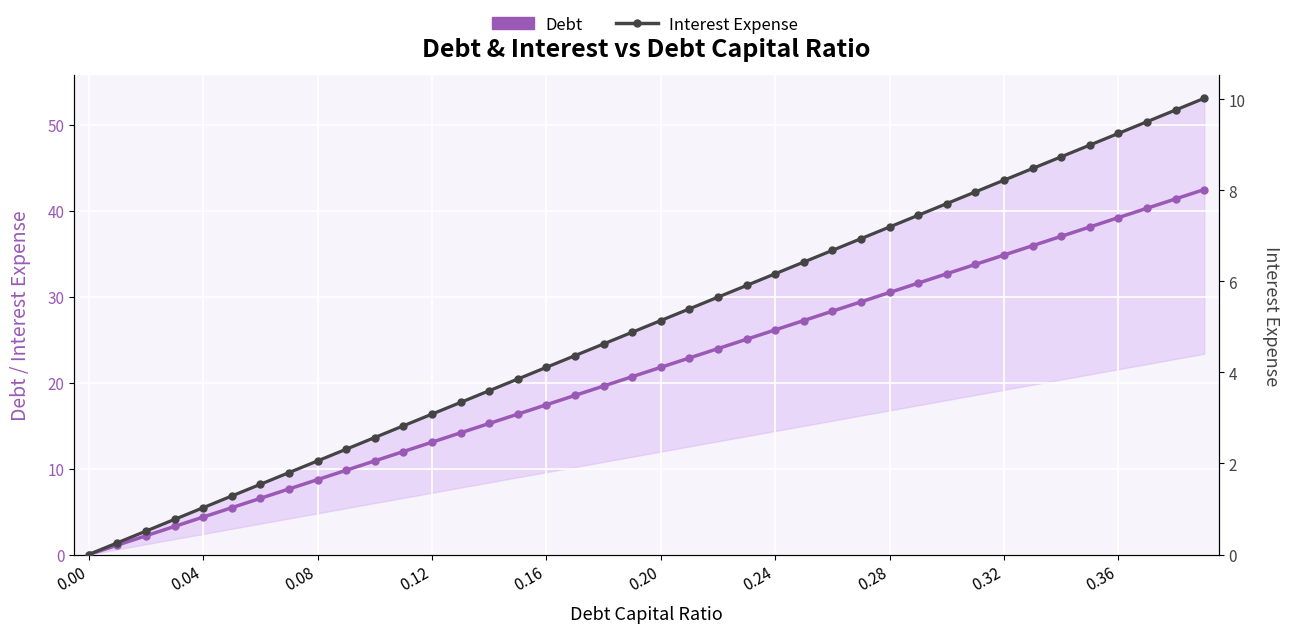

Rank the series by their maximum value, from highest to lowest.

Debt, Interest Expense